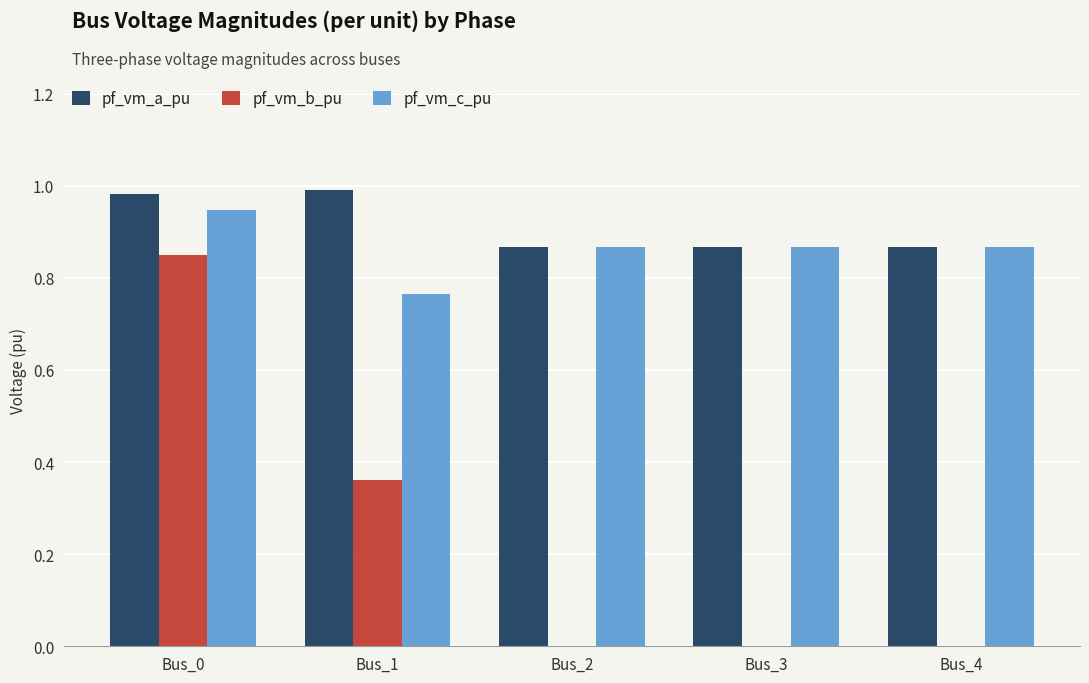

What is the sum of the pf_vm_a_pu values at Bus_2 and Bus_4?

1.7